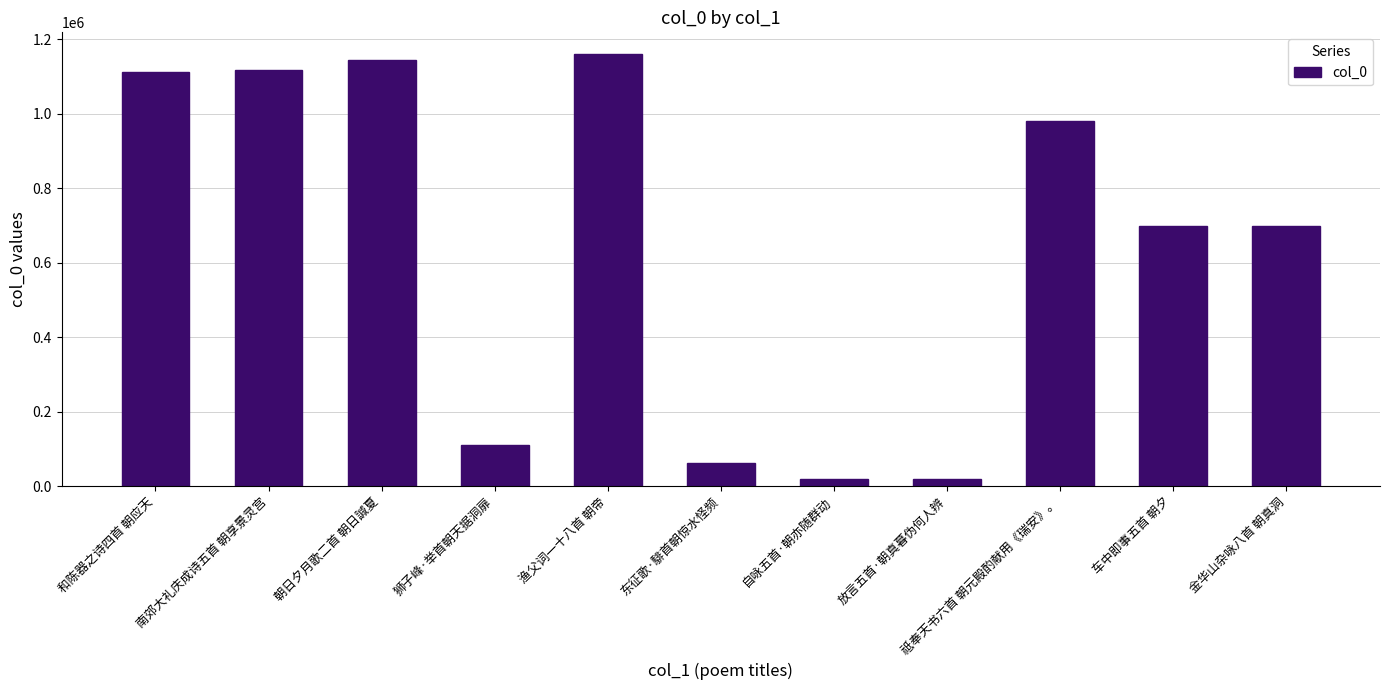

What is the sum of the values at 放言五首·朝真暮伪何人辨 and 祗奉天书六首 朝元殿酌献用《瑞安》。?

999938